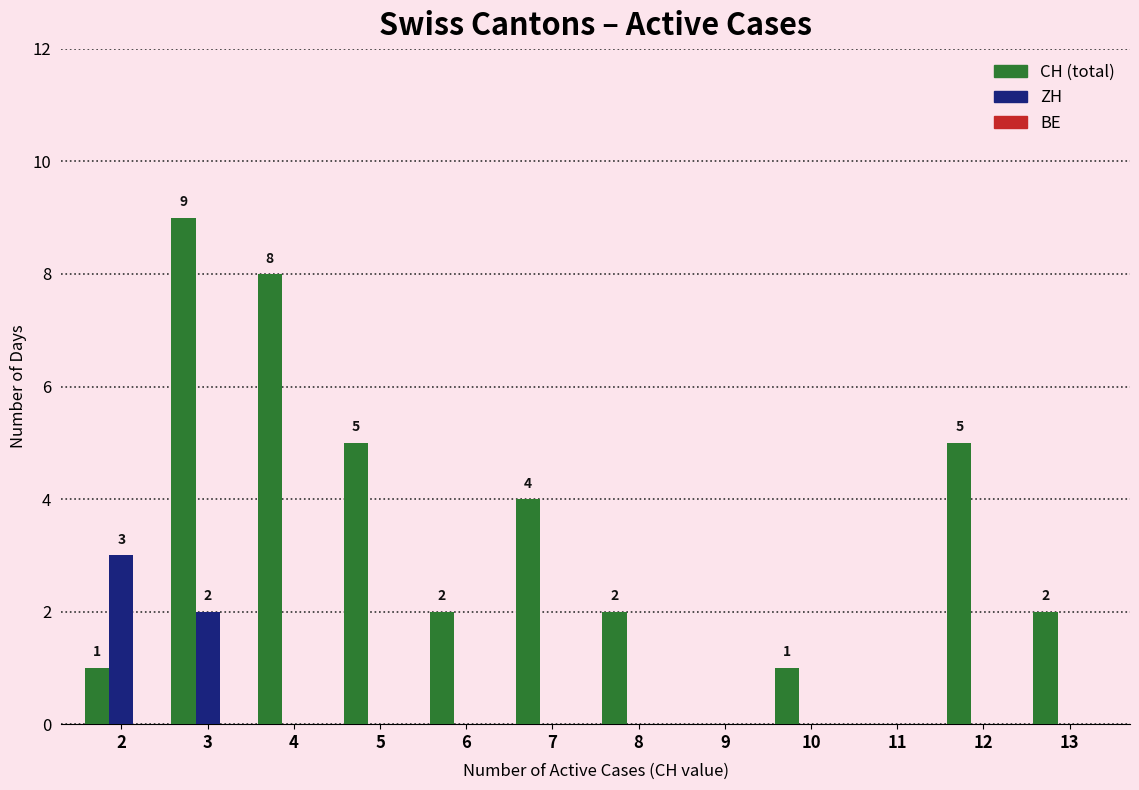

At which category is the sum across all series the highest?

3